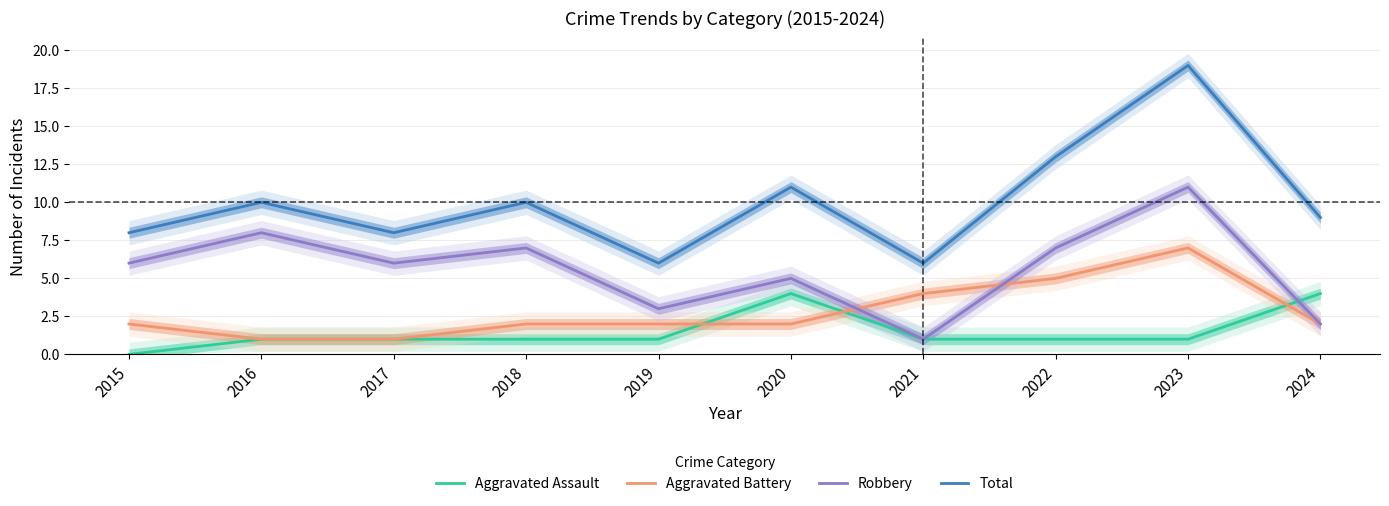

At which category does the chart reach its peak across all series?

2023